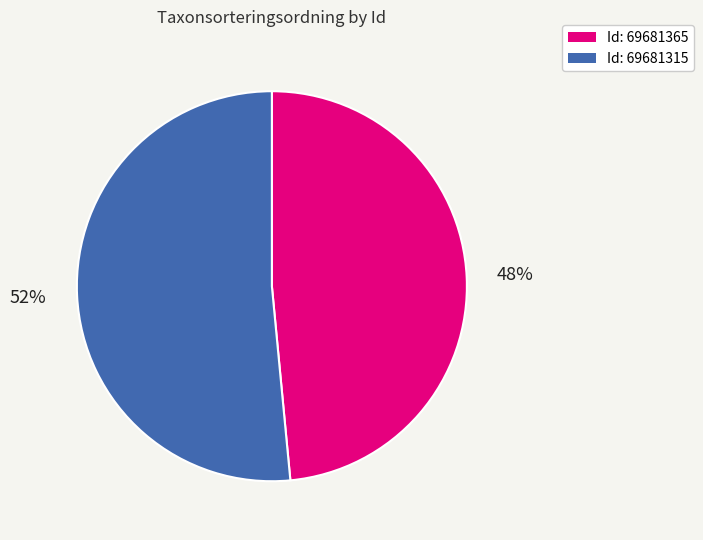

Does any single category account for the majority?

Yes